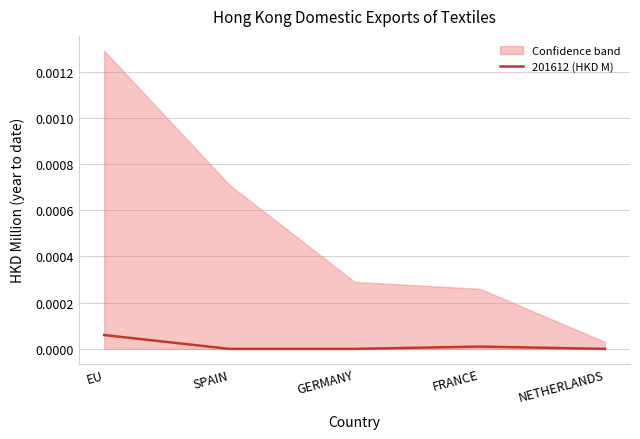

How many interior local peaks (higher than both neighbors) does the data have?

1